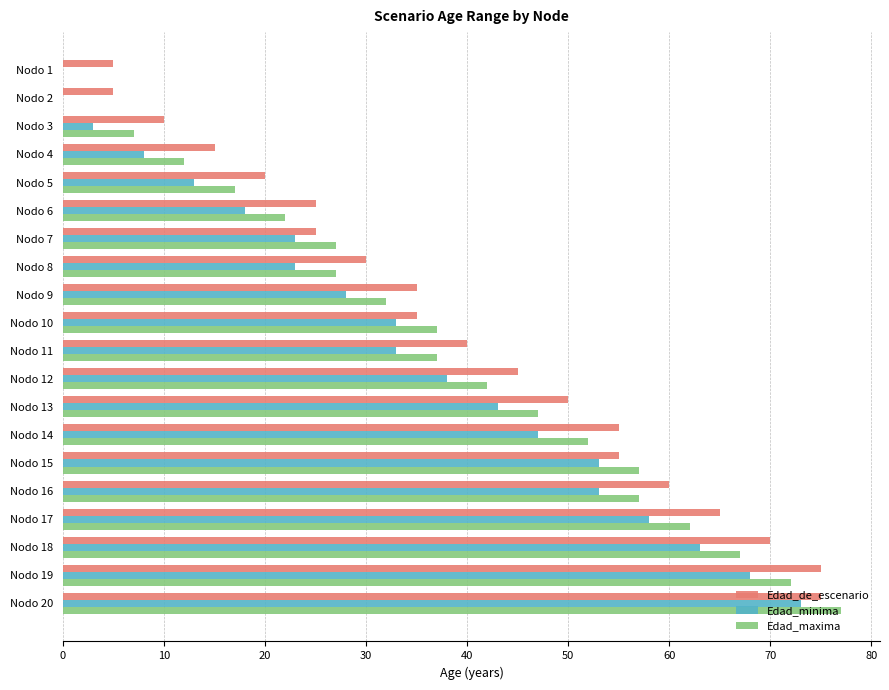

Which series changed the most between Nodo 7 and Nodo 12?

Edad_de_escenario